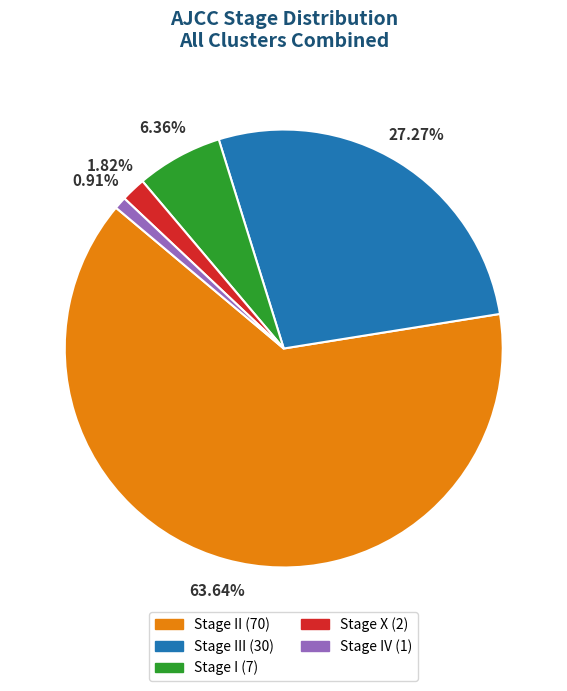

Is there a majority slice in this chart?

Yes